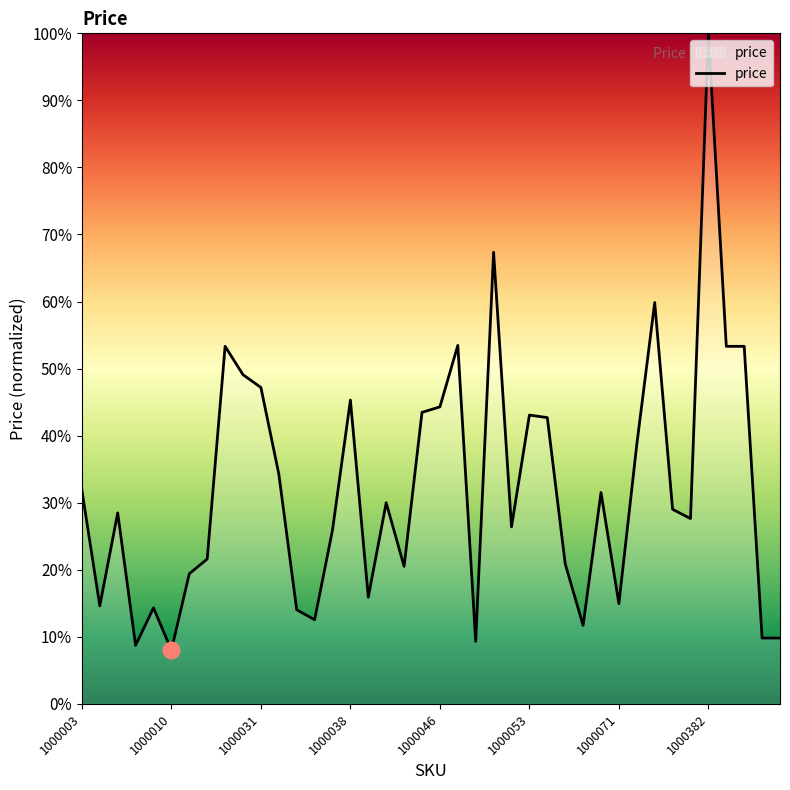

What is the maximum value shown in the chart?

100.0